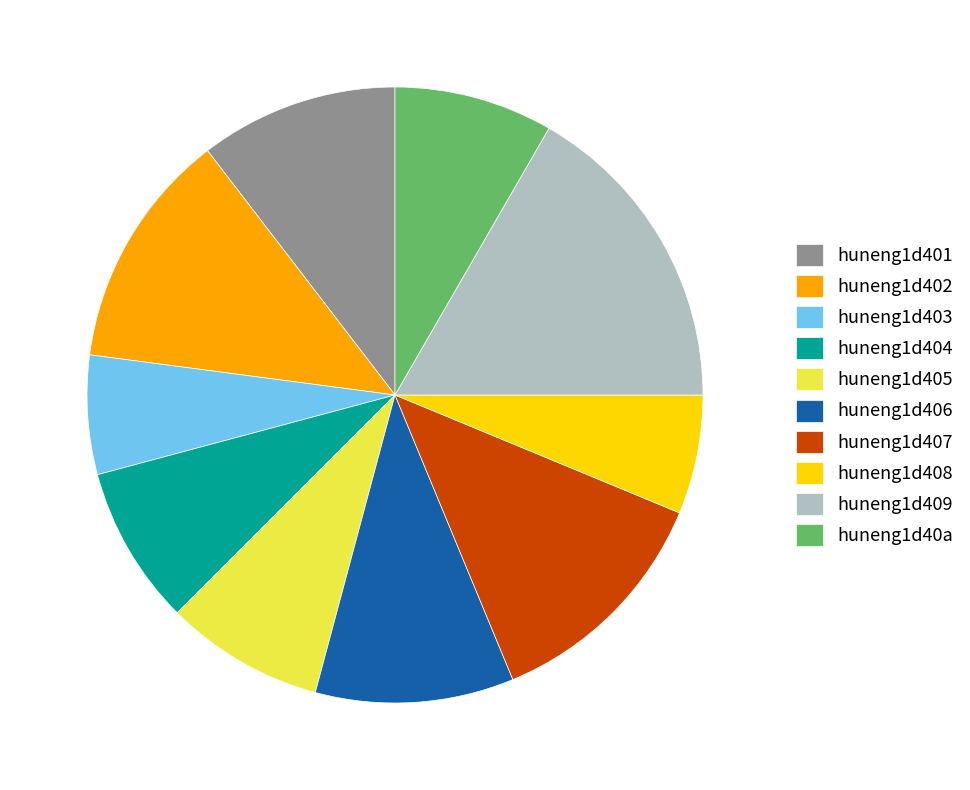

What is the ratio of the value at huneng1d40a to the value at huneng1d406?

0.8